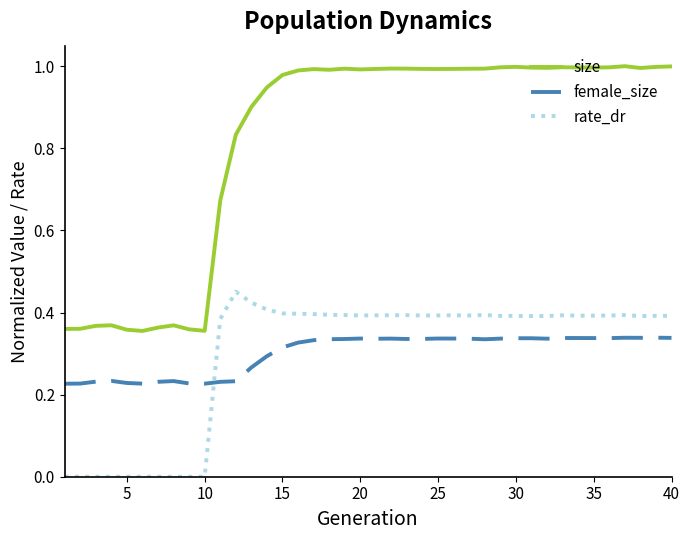

How many lines are shown in the chart?

3